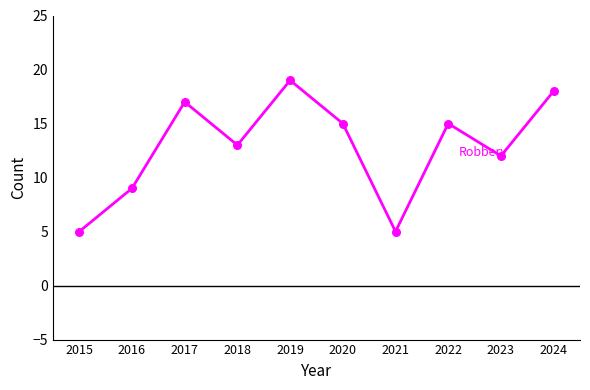

What is the change in value from 2022 to 2023?

-3